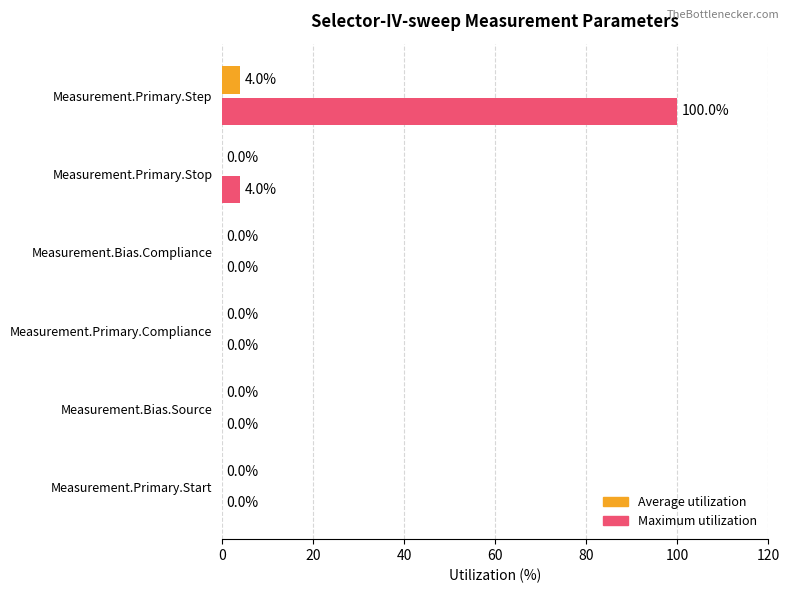

Which series has the largest total across all categories?

Maximum utilization